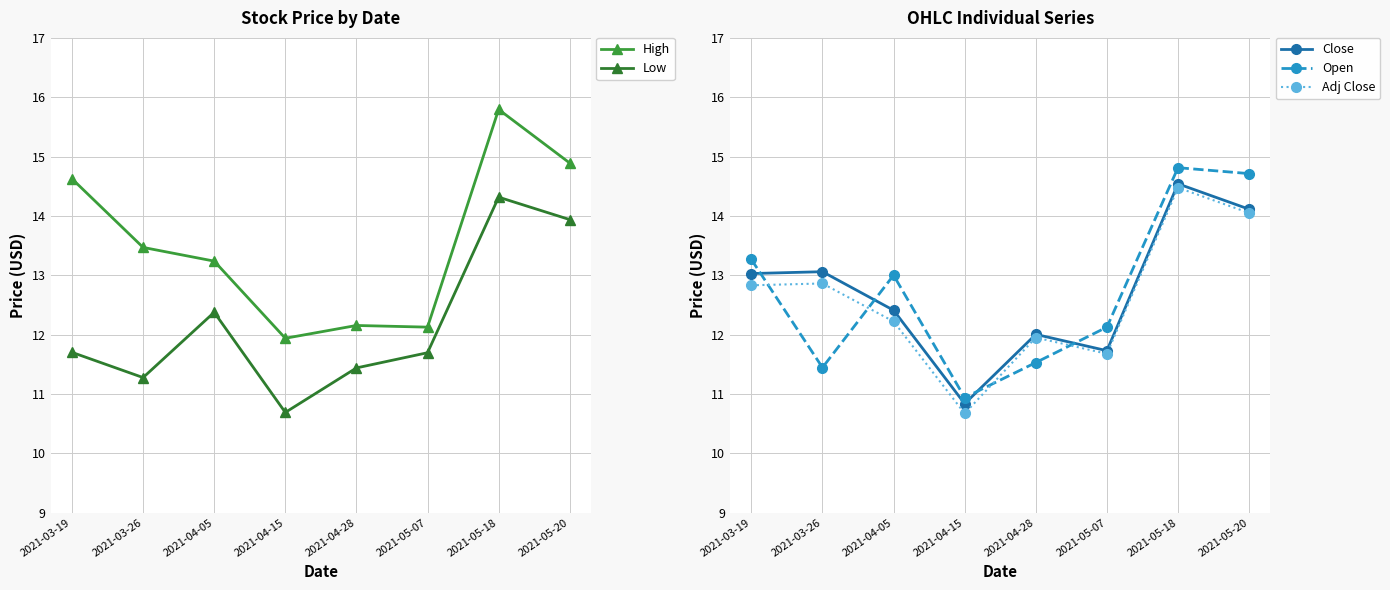

Which series has the largest range (max minus min)?

Open